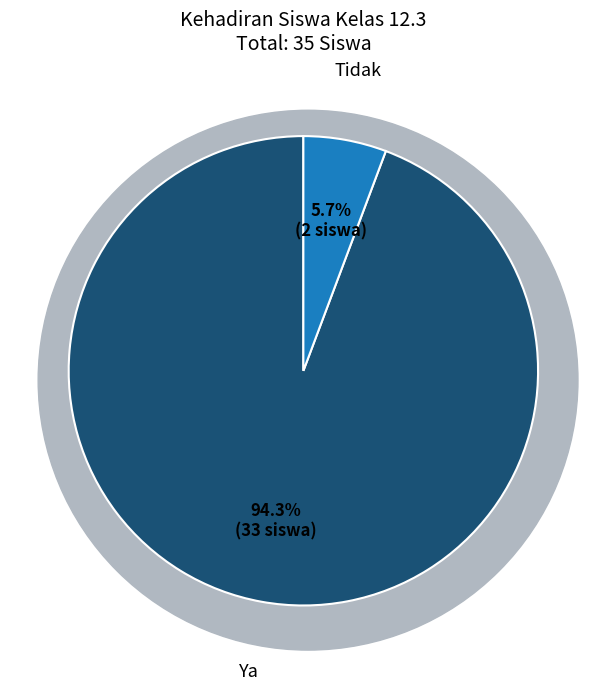

What percentage is the Ya slice, to the nearest percent?

94%